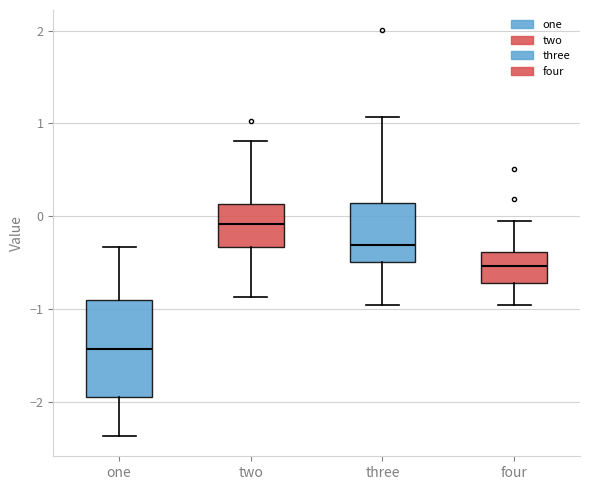

Comparing the boxes themselves (not the whiskers), which one is the tallest?

one